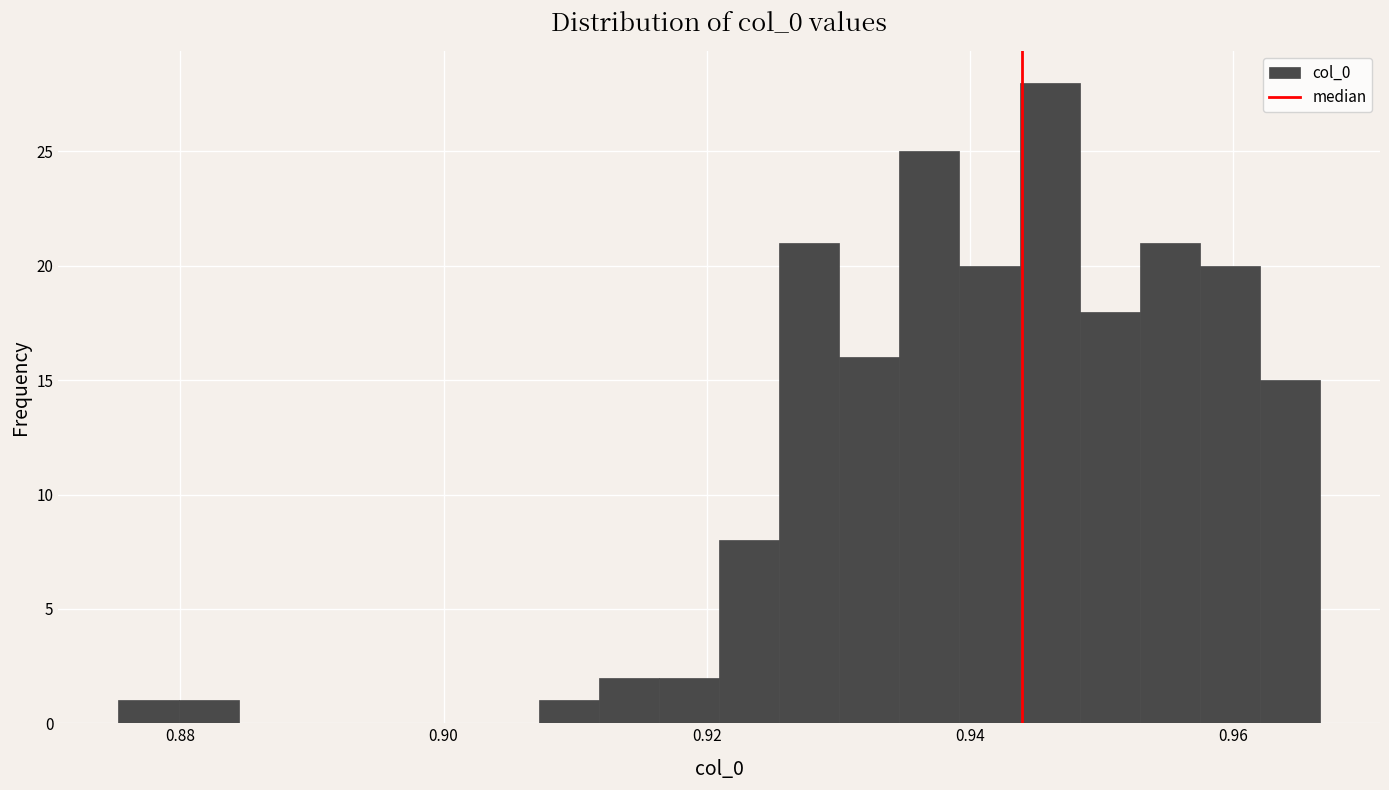

Read against the x-axis, roughly where is the centre of the tallest bar?

0.946